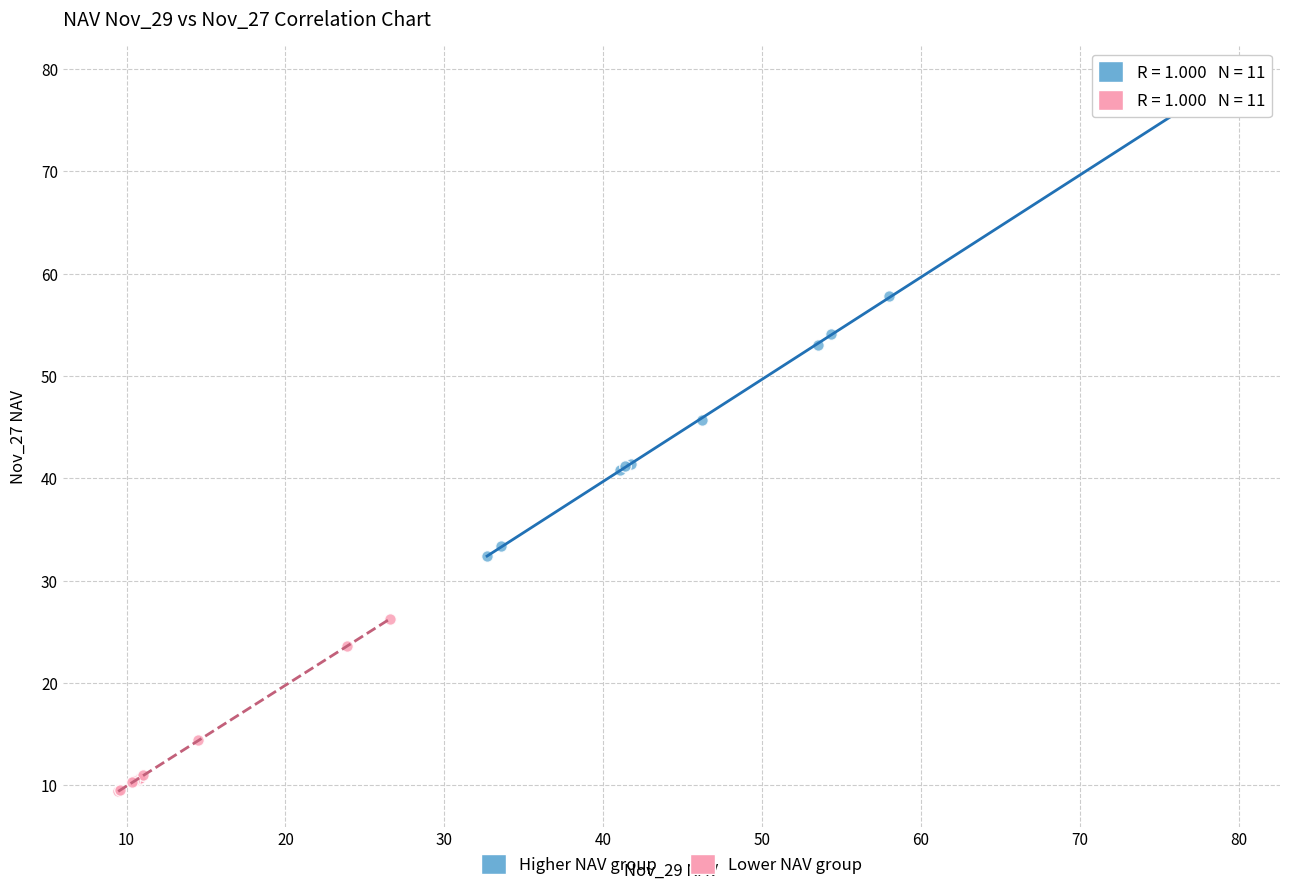

What are all the series names shown in the legend?

Higher NAV group, Lower NAV group